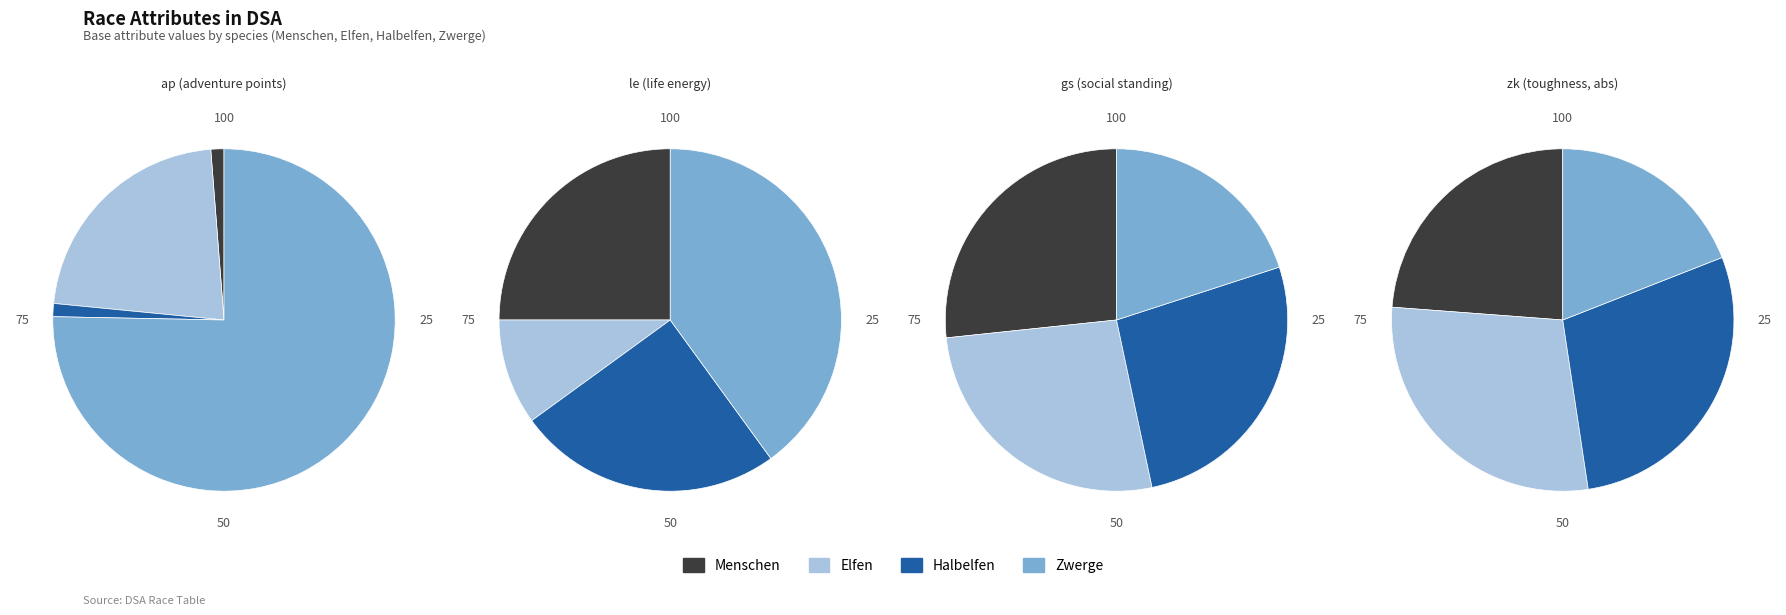

Which slice is the smallest?

Elfen